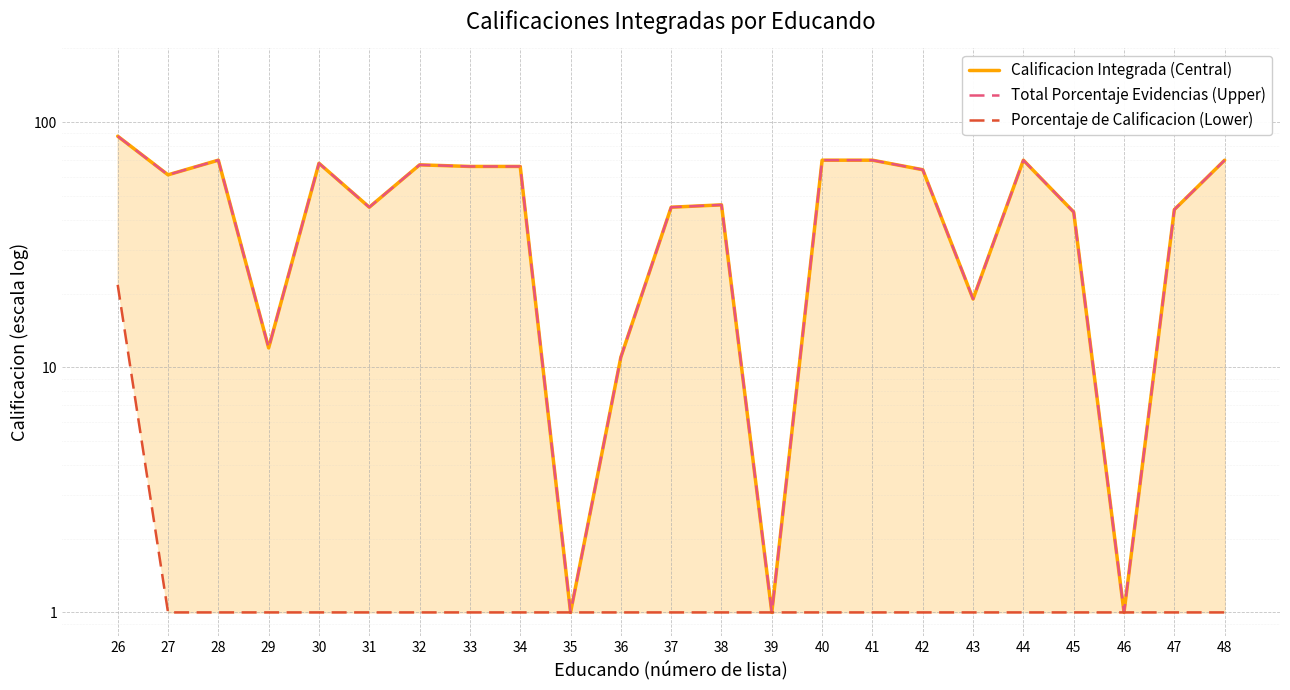

True or false: Calificacion Integrada (Central) and Total Porcentaje Evidencias (Upper) intersect in this chart.

False